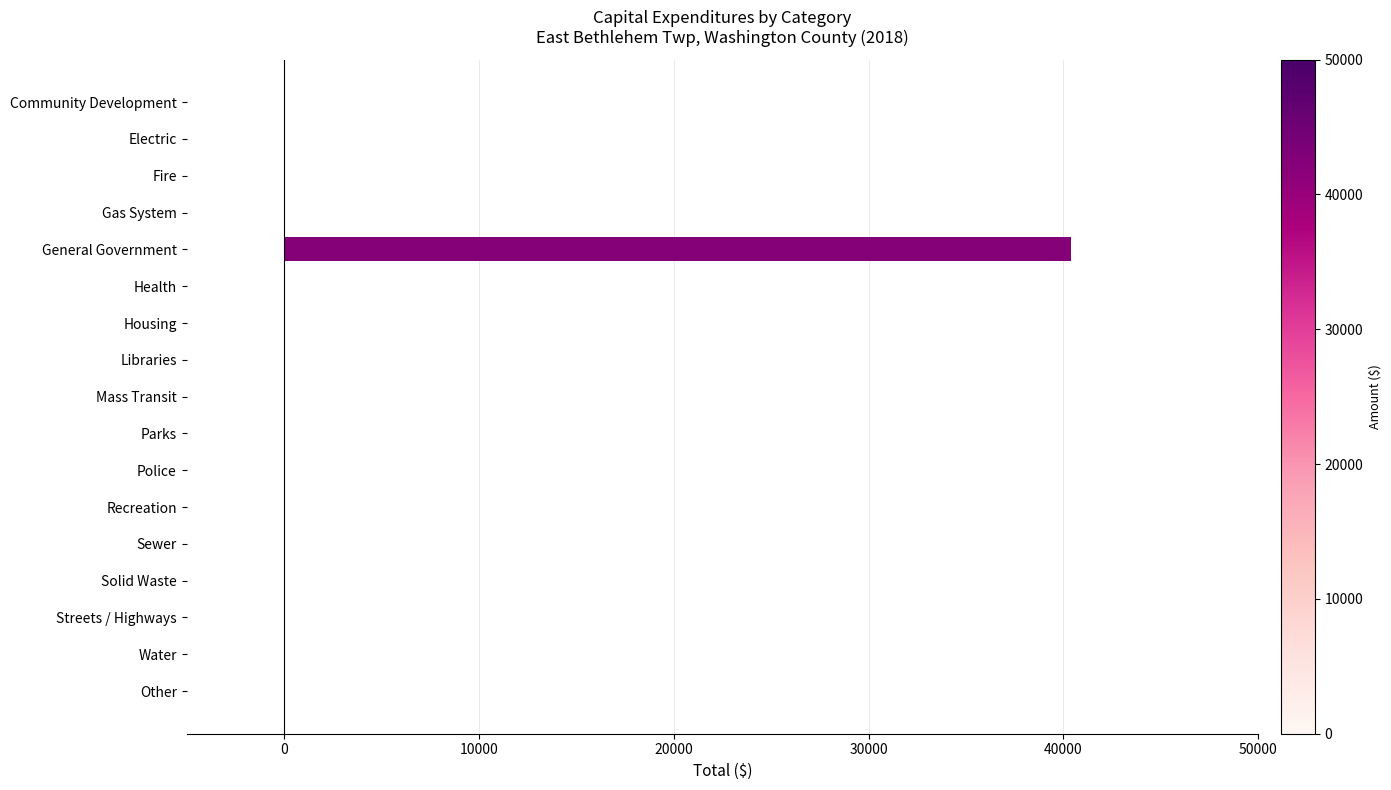

What is the greatest value displayed?

40372